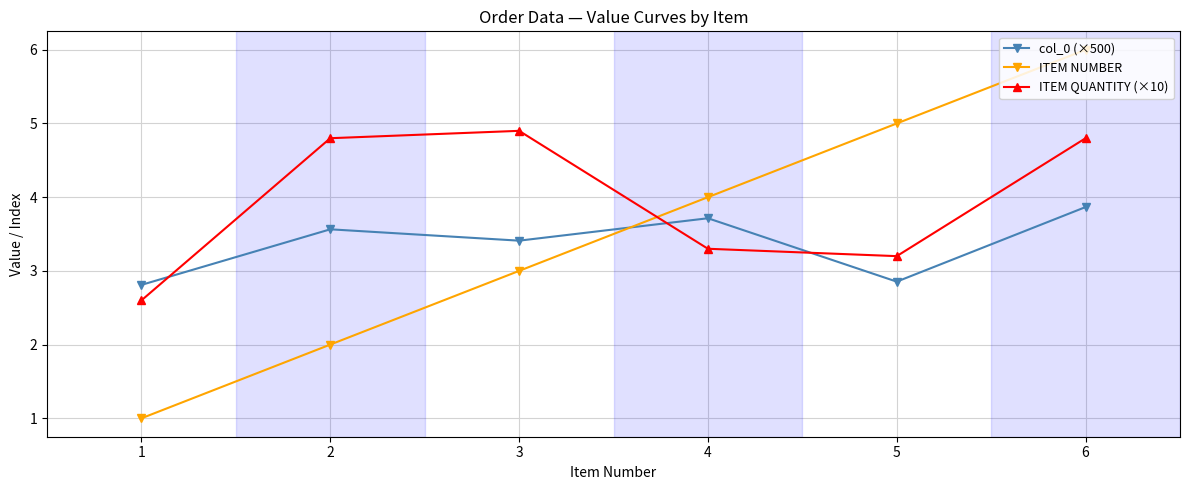

What is the average value of the ITEM QUANTITY (×10) series?

3.9